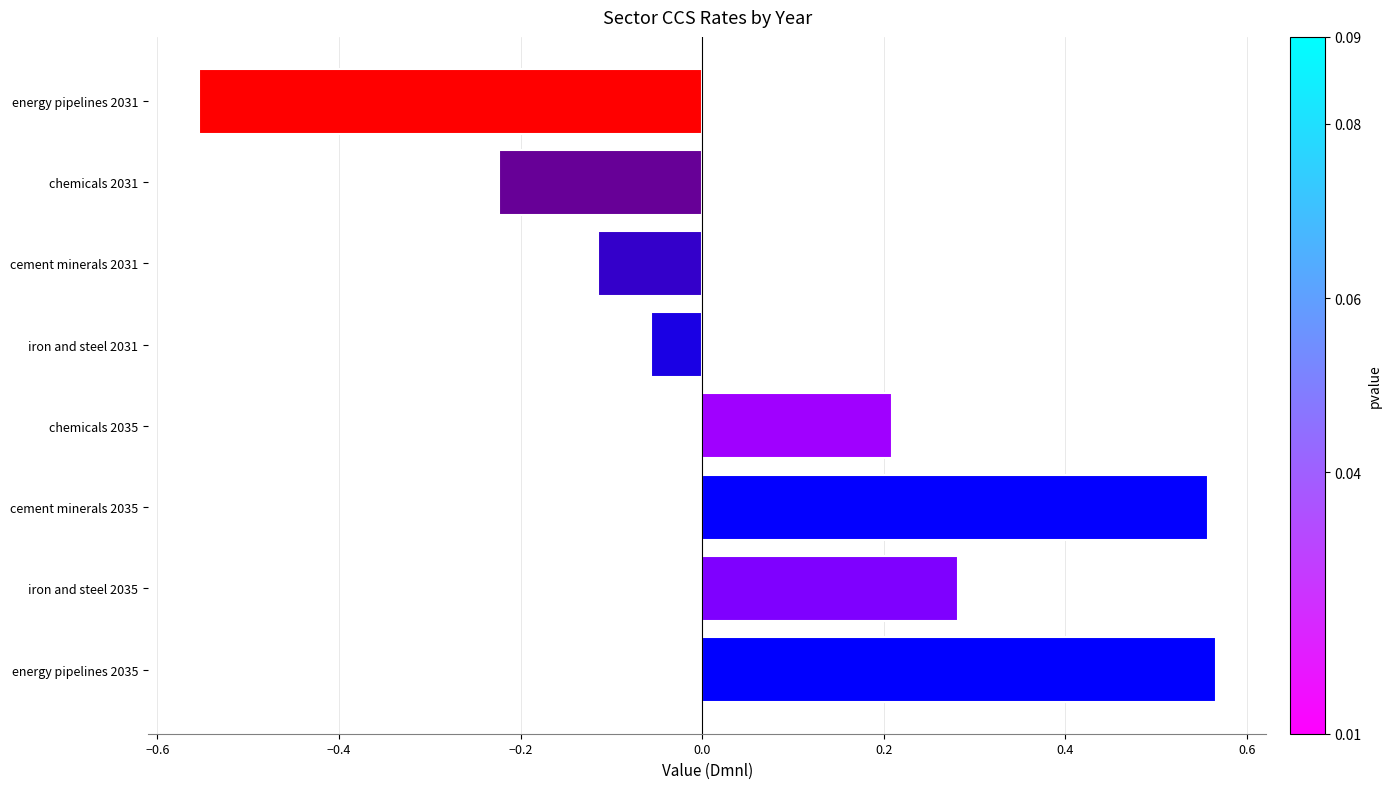

How many series are shown in this chart?

1